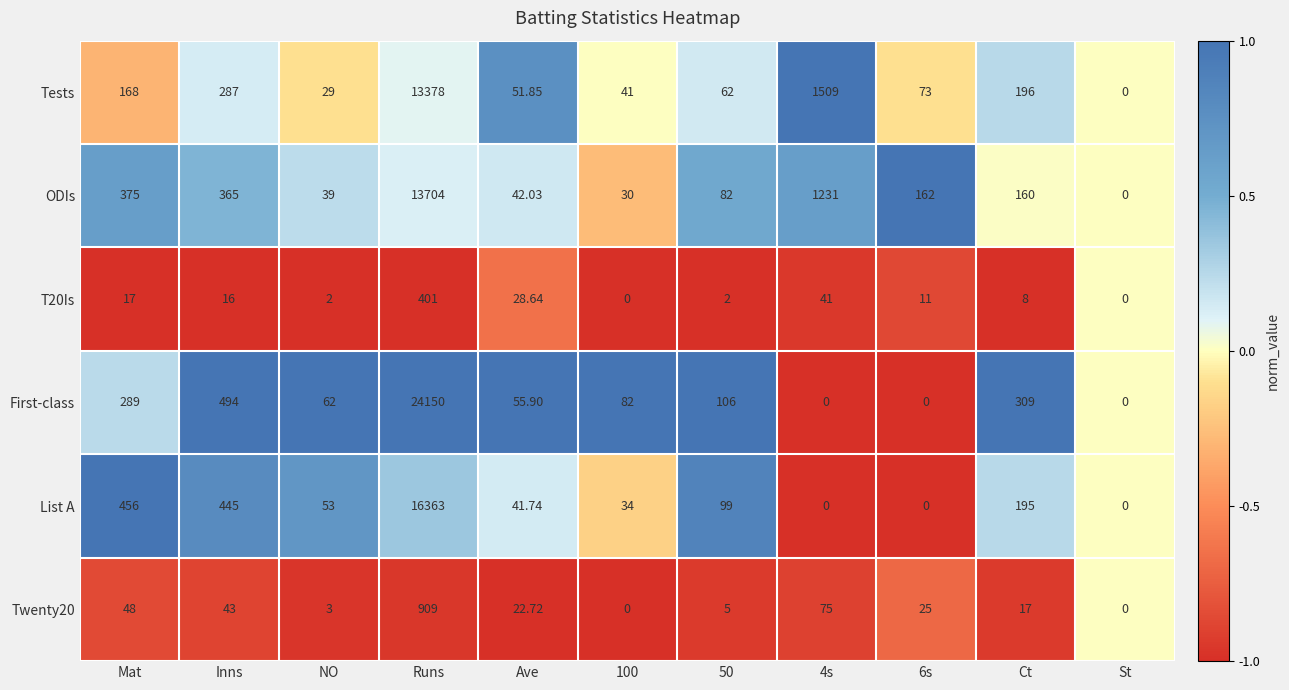

At which label does Tests reach its minimum?

St